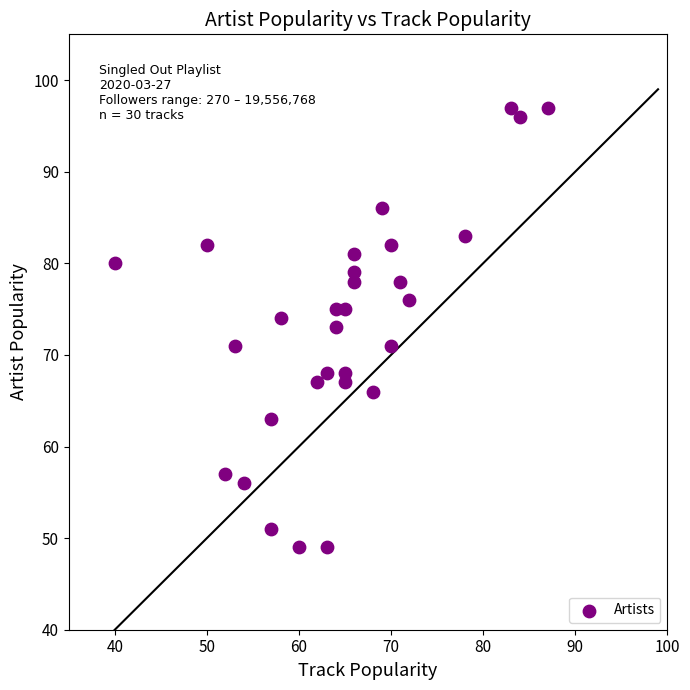

What is the range of X values (max minus min)?

47